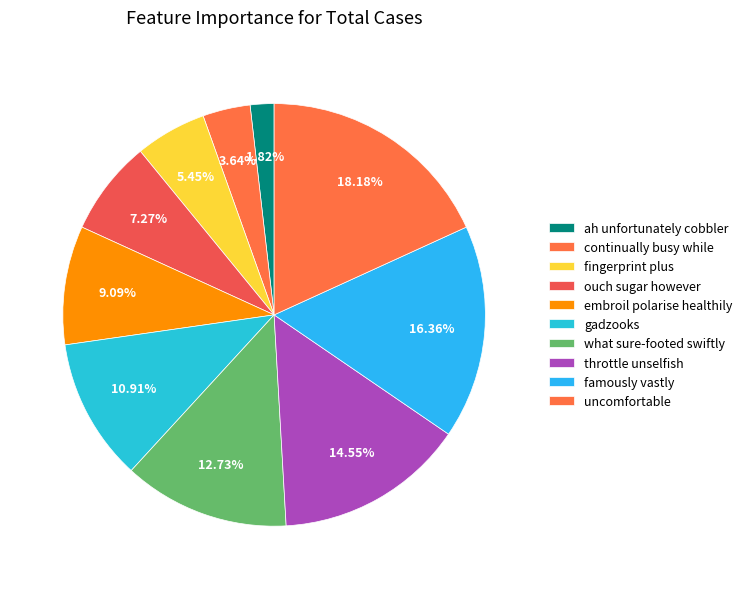

True or false: gadzooks accounts for 11% of the total.

True